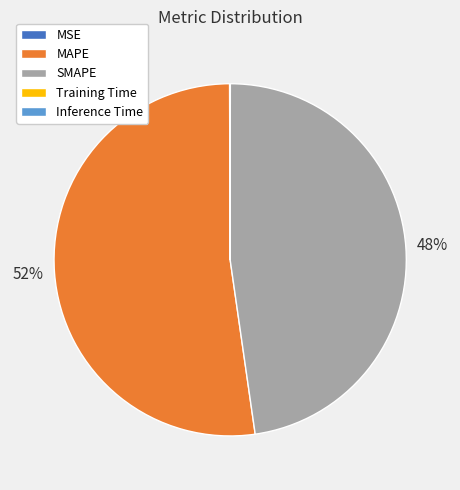

What is the largest slice in the pie chart?

MAPE